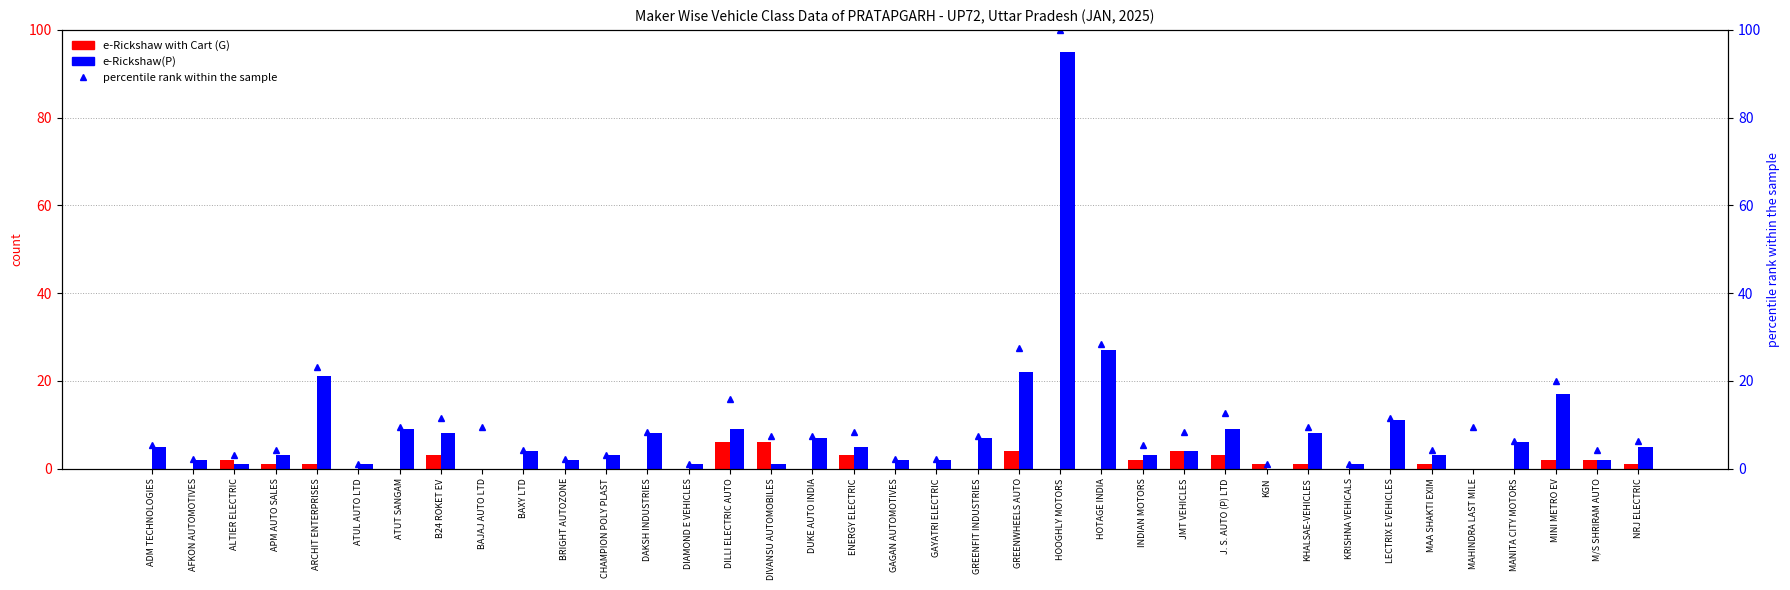

What is the label of the 35th bar from the left?

MINI METRO EV